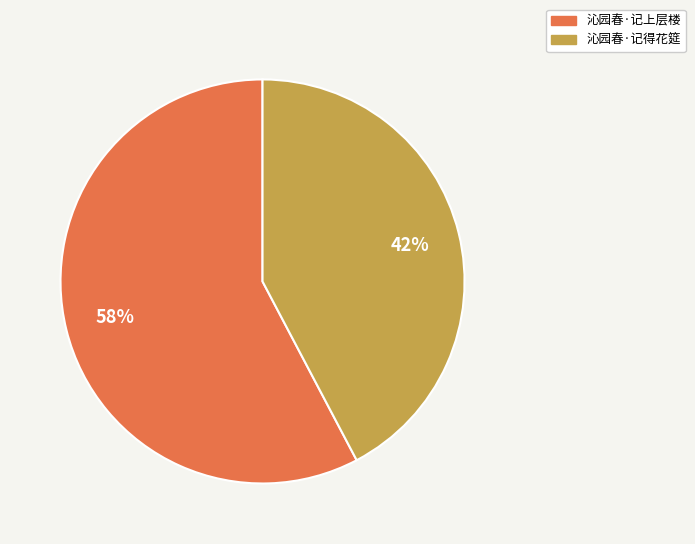

Count the number of slices in the pie.

2